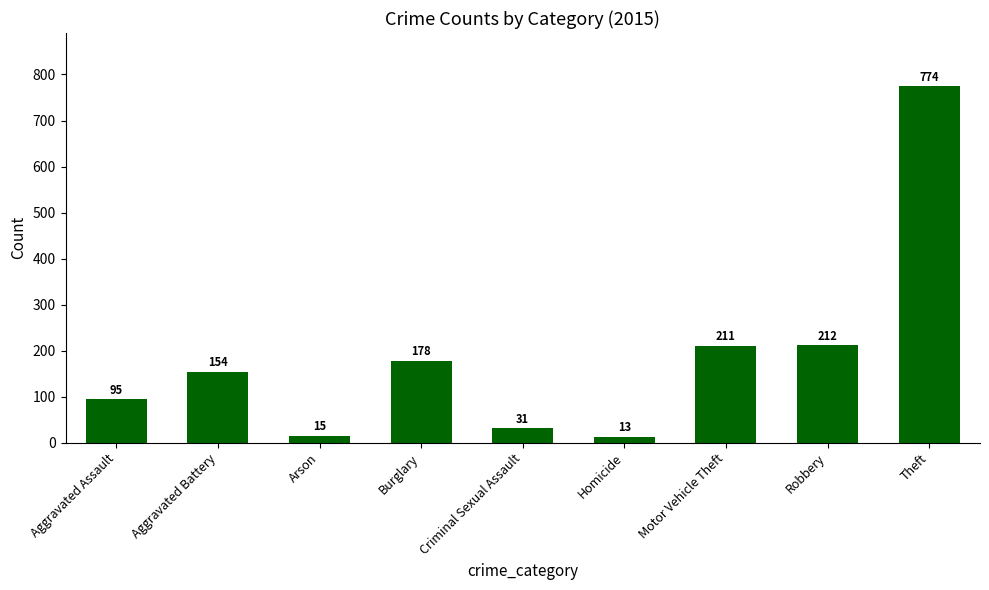

Reading right to left, extract all data points from this chart.

Theft=774	Robbery=212	Motor Vehicle Theft=211	Homicide=13	Criminal Sexual Assault=31	Burglary=178	Arson=15	Aggravated Battery=154	Aggravated Assault=95